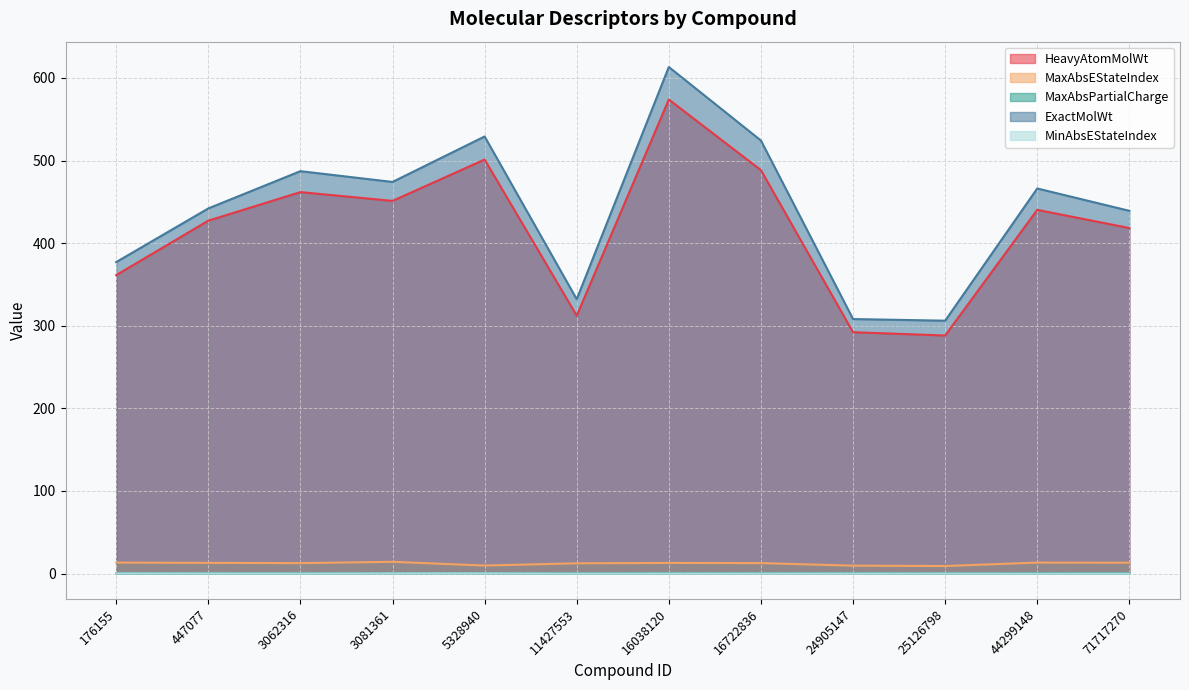

What is the greatest value displayed?

613.3